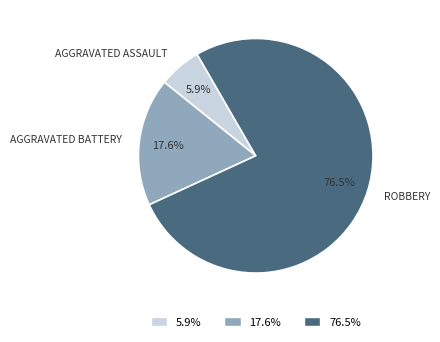

Is there any slice that represents more than half of the pie?

Yes